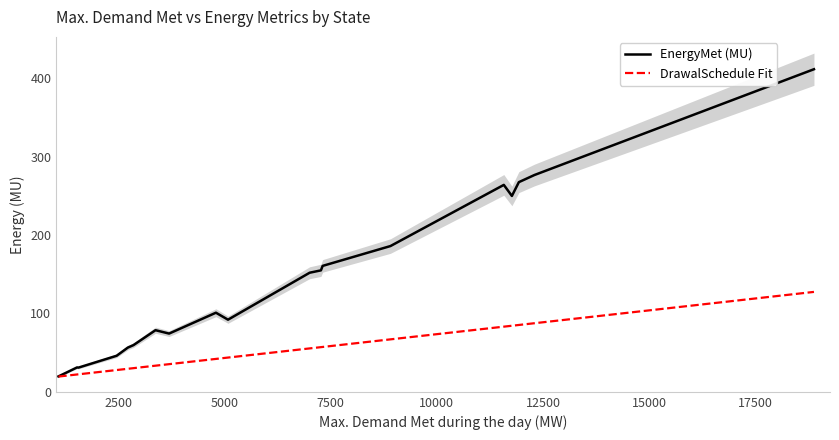

What is the highest value of the EnergyMet (MU) series?

411.4